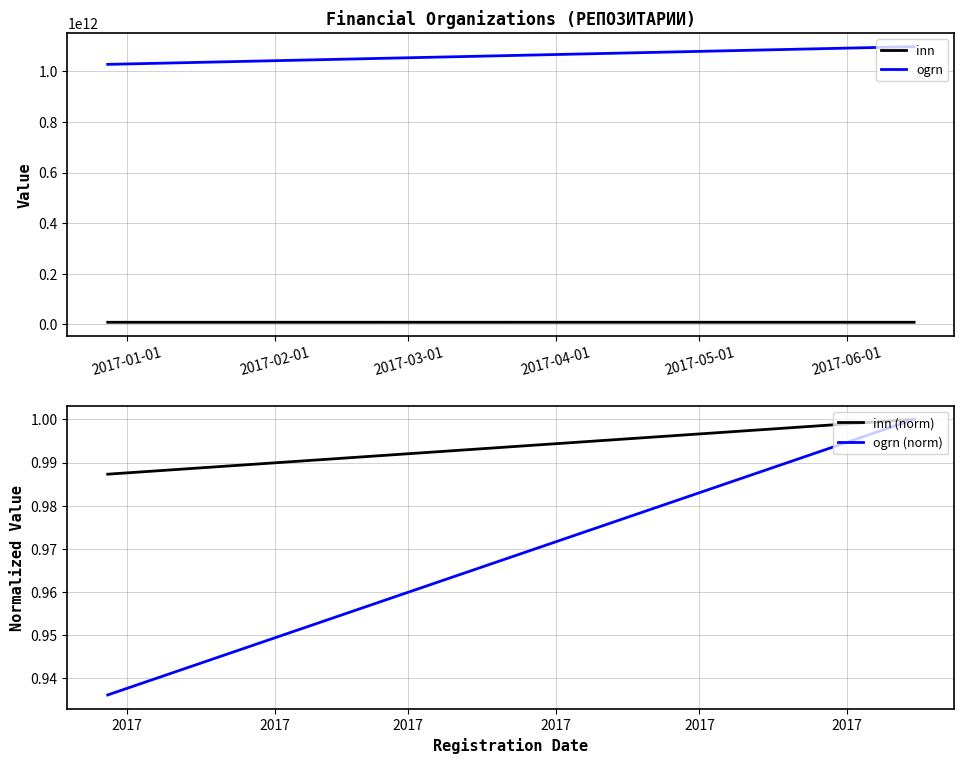

Count the inn values in the range 7702165310 to 7801268965.

2